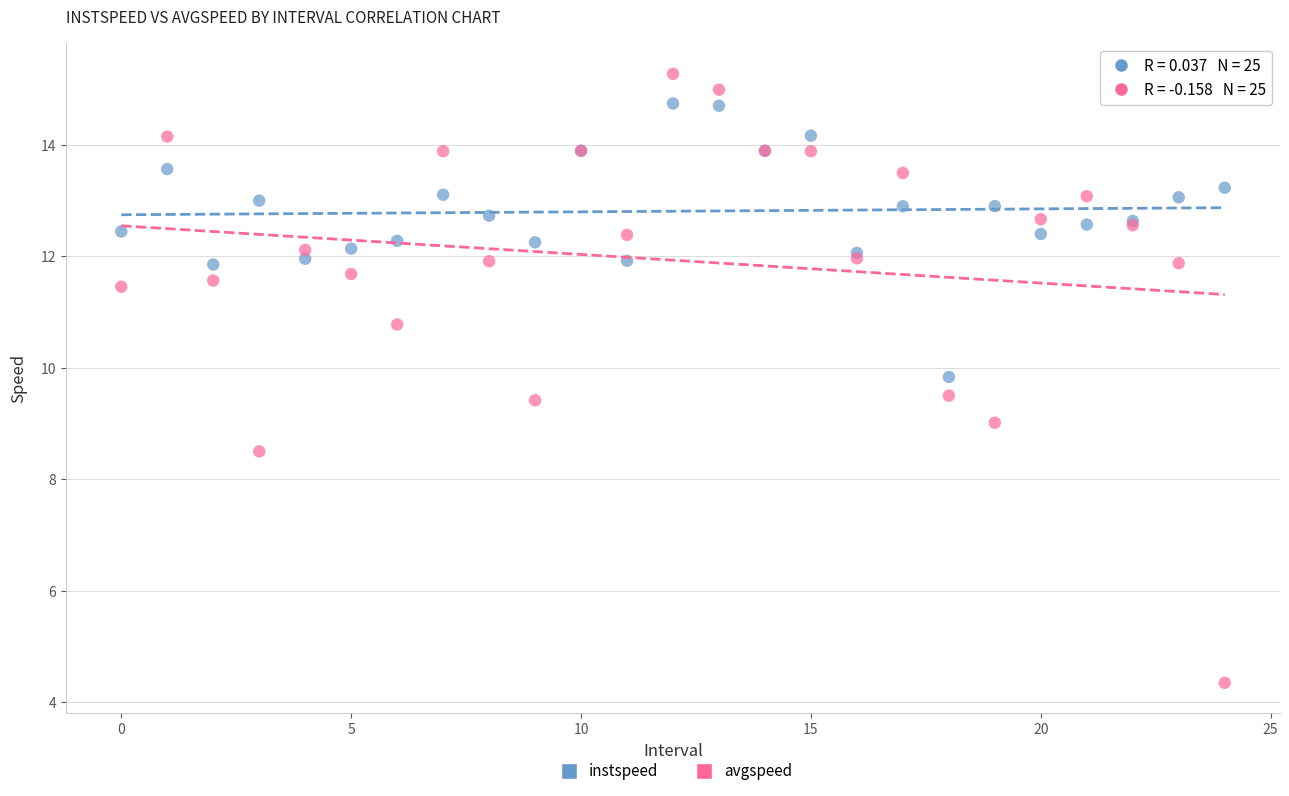

Which series has the largest Y range (max minus min)?

avgspeed